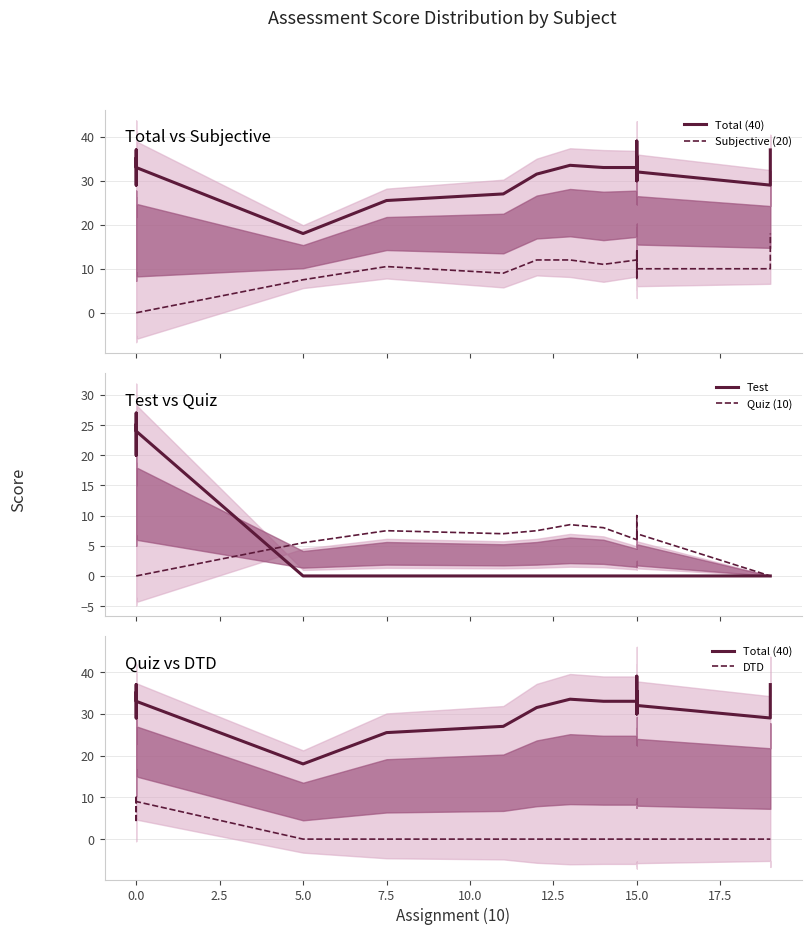

True or false: Quiz (10) and Subjective (20) intersect in this chart.

True